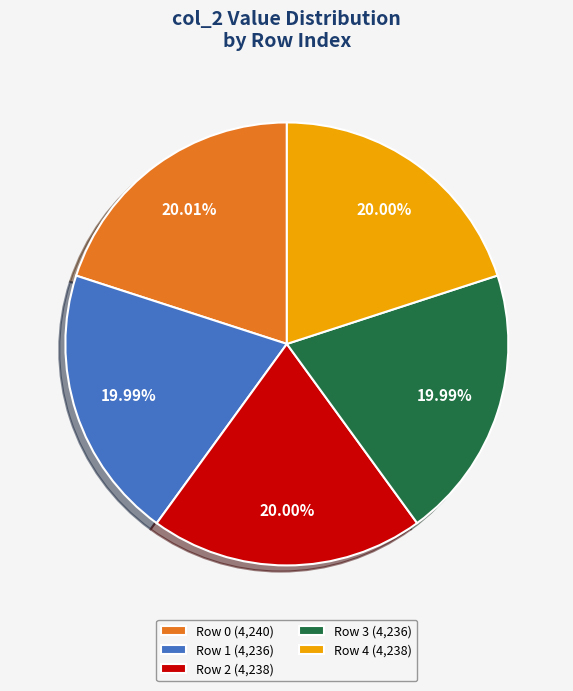

To the nearest percent, what is the average slice percentage?

20%